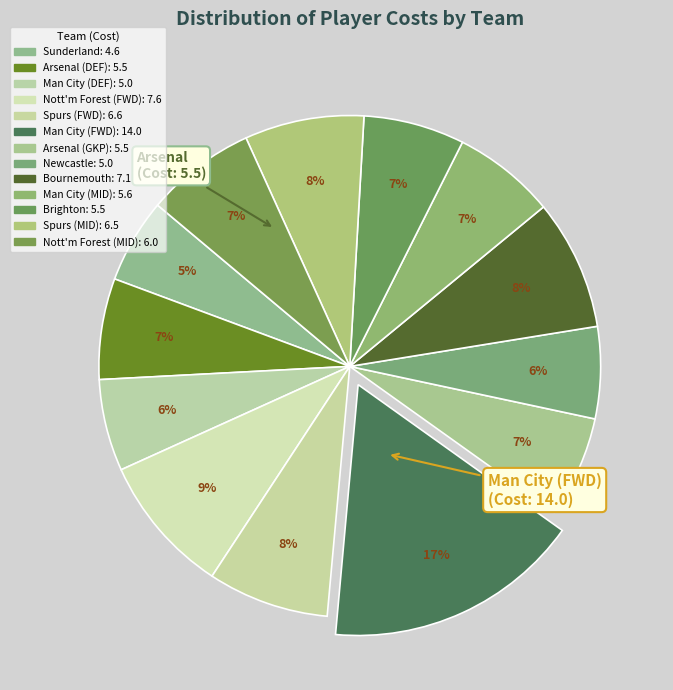

Count the number of slices in the pie.

13